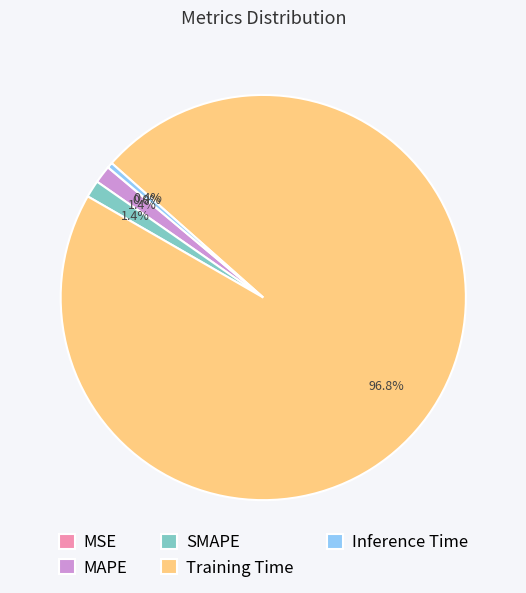

What is the majority slice?

Training Time